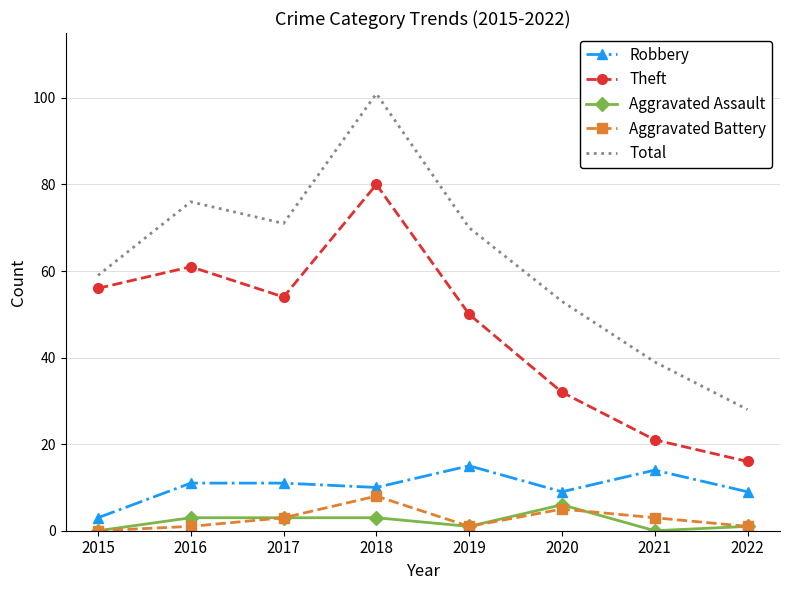

How many interior local valleys does the Total series have?

1